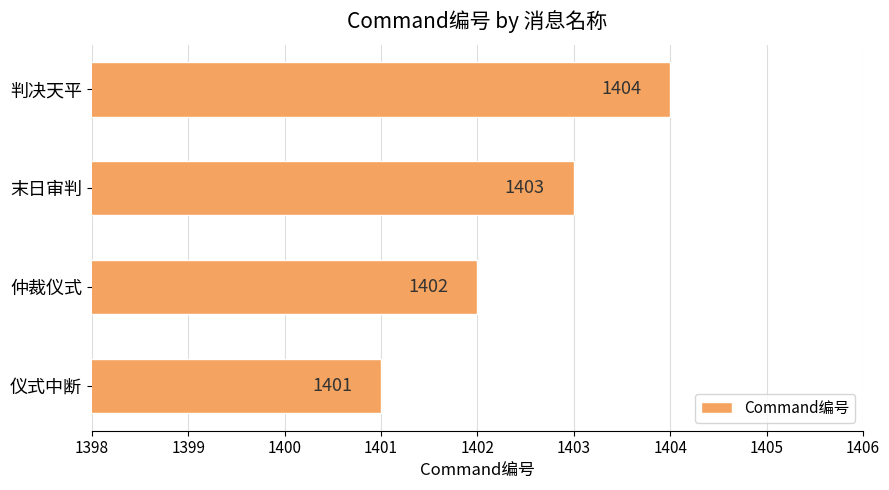

What is the difference between the maximum and minimum values?

3